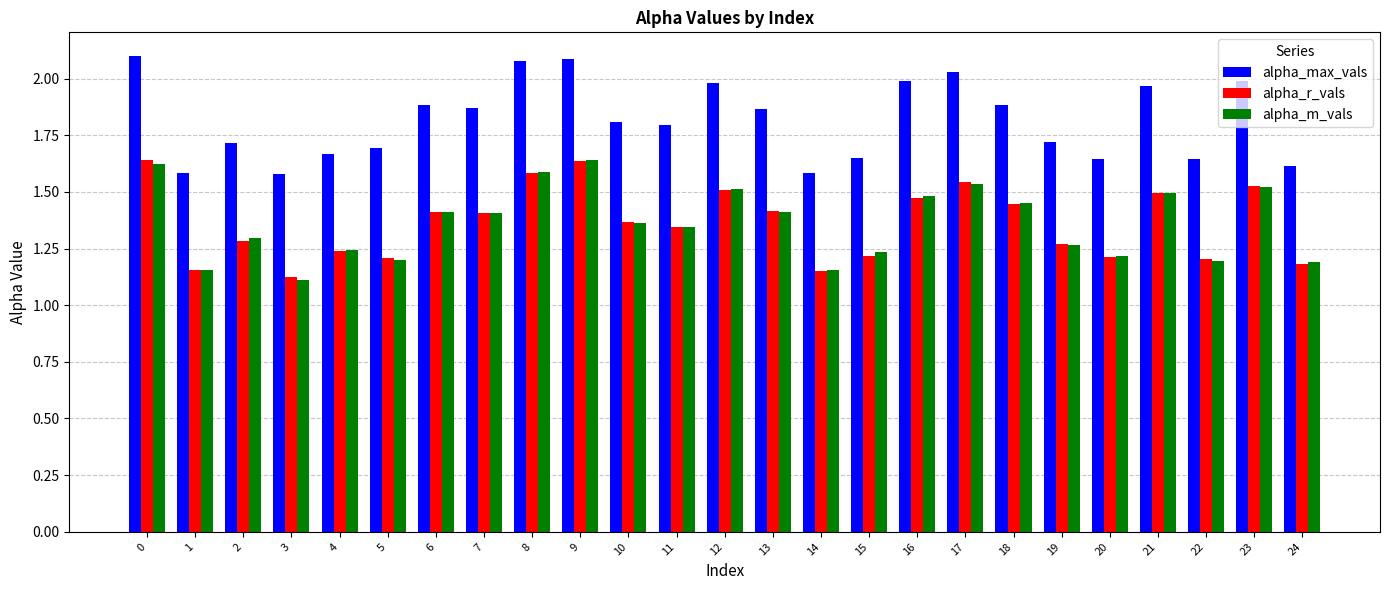

Which series changed the most between 4 and 10?

alpha_max_vals